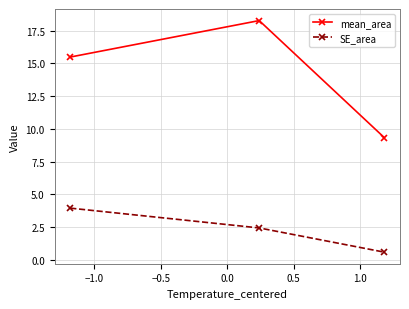

What are all the series names shown in the legend?

mean_area, SE_area